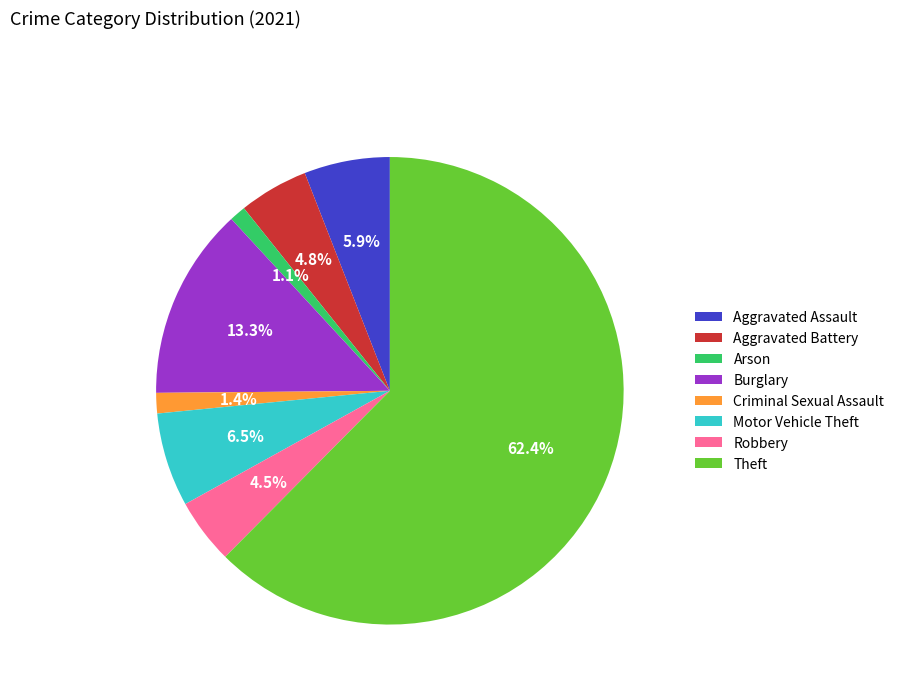

Which category accounts for the majority?

Theft